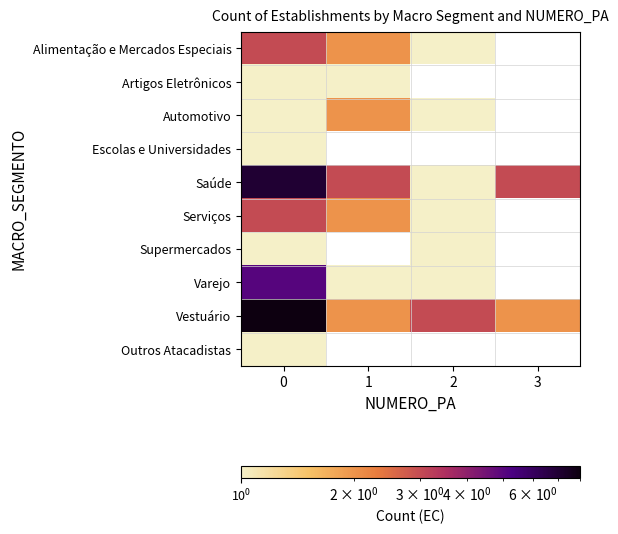

The Saúde series shows 7.0 at 0. True or false?

True